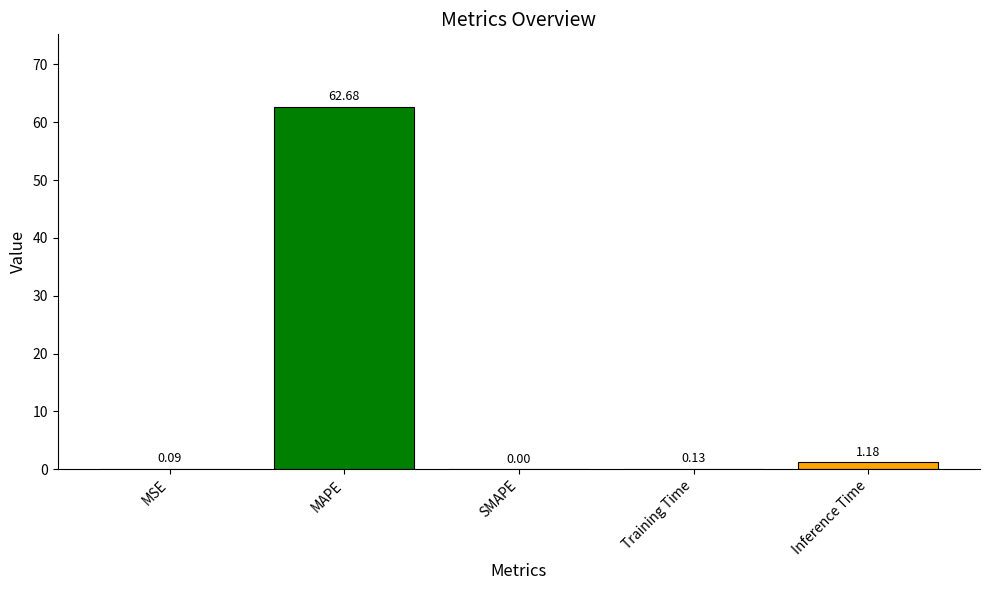

What is the average value?

12.8